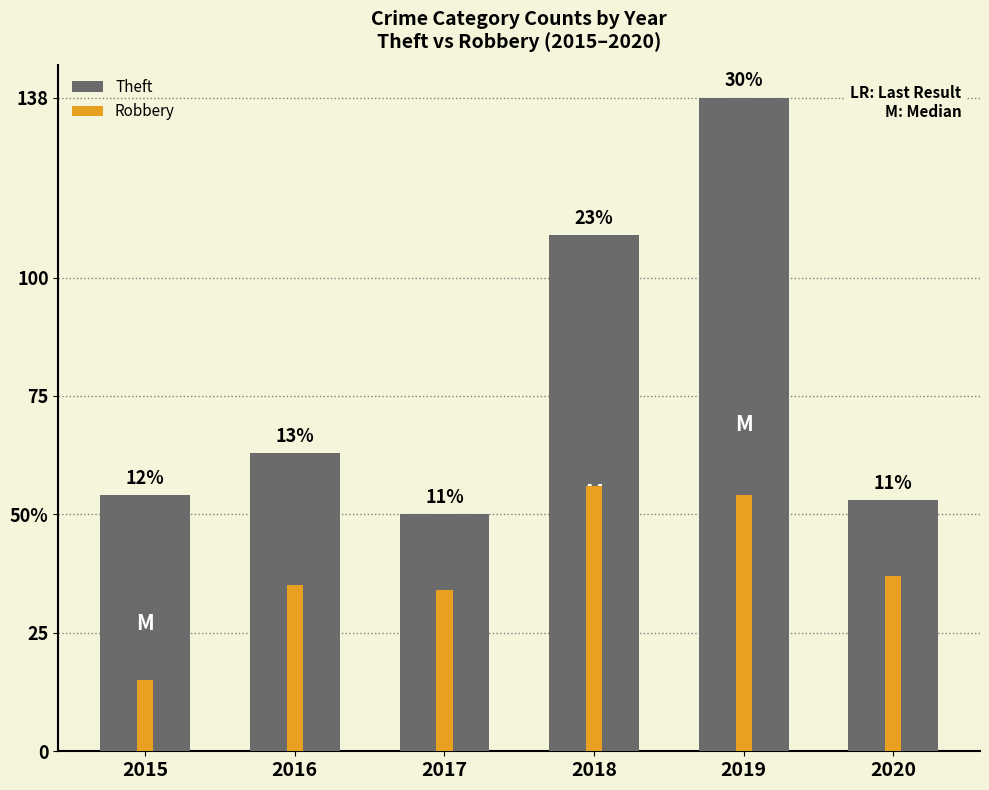

Is the value of Theft at 2018 greater than the value of Robbery at 2017?

Yes